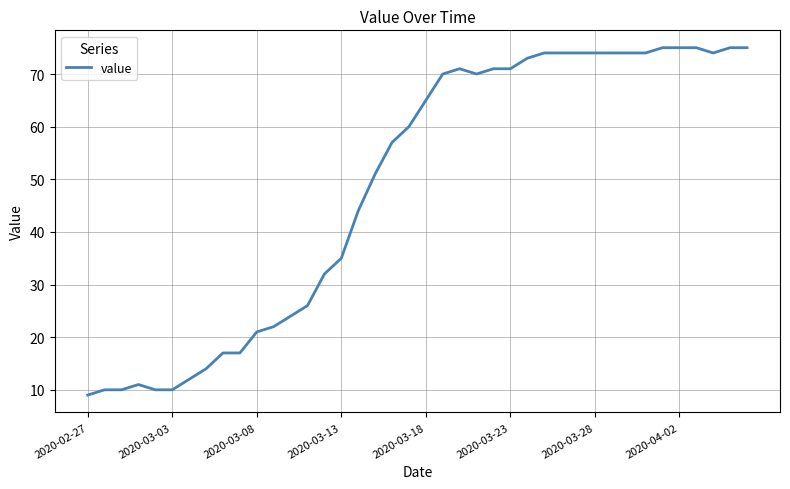

What is the difference between the maximum and minimum values?

66